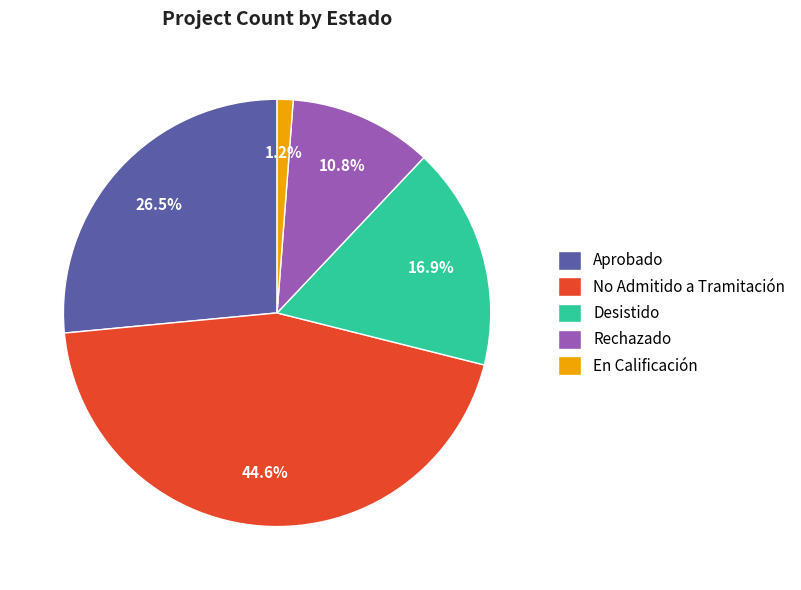

Combined, do Rechazado and Desistido account for over 50%?

No